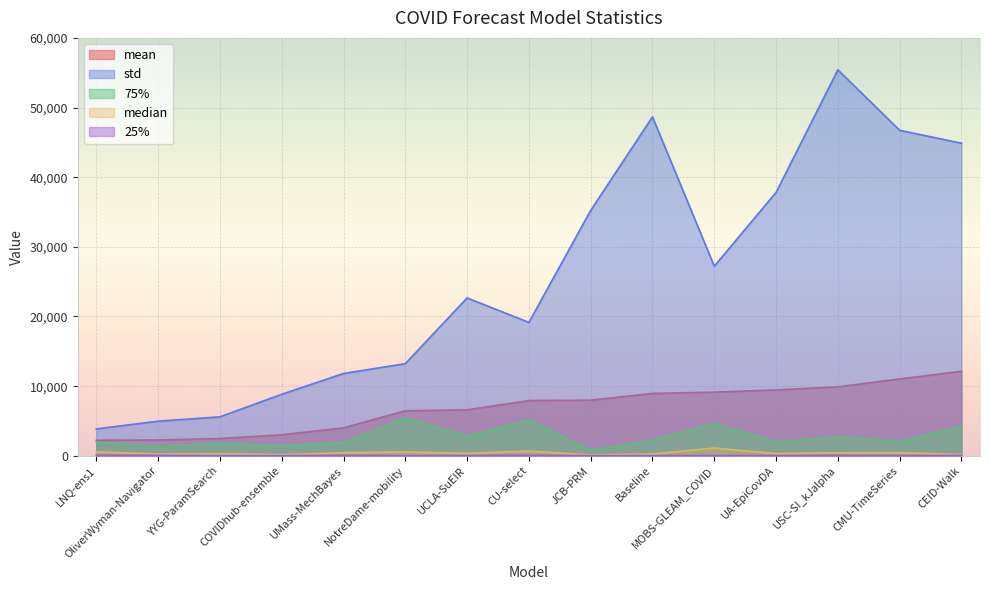

Which category has the highest value across all series?

USC-SI_kJalpha